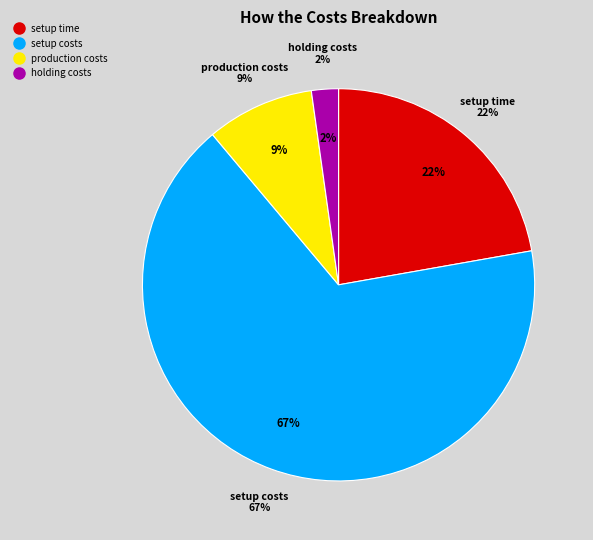

To the nearest percent, what portion does setup time represent?

22%